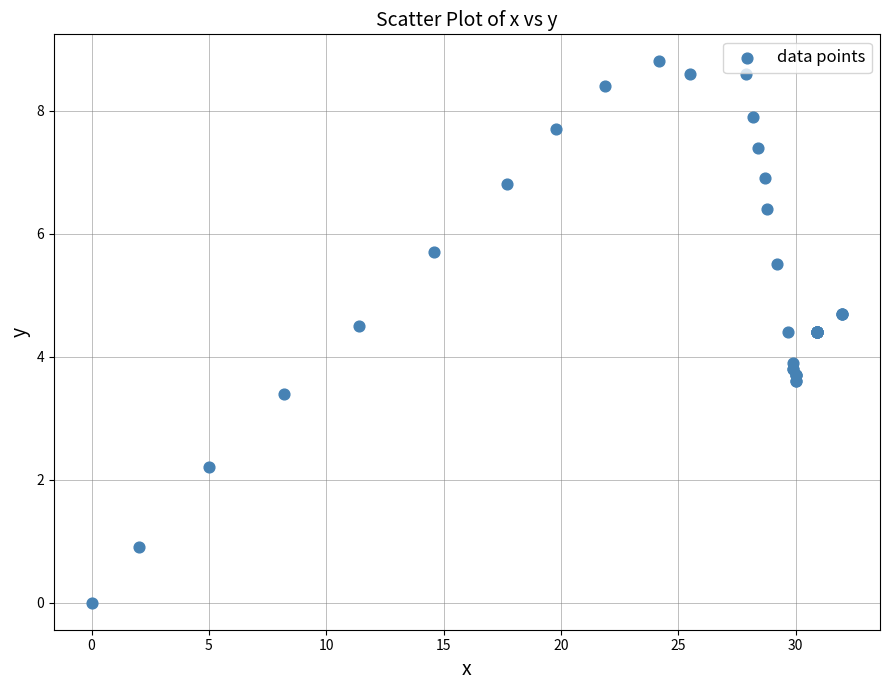

What Y value in the scatter plot is closest to 4?

3.9